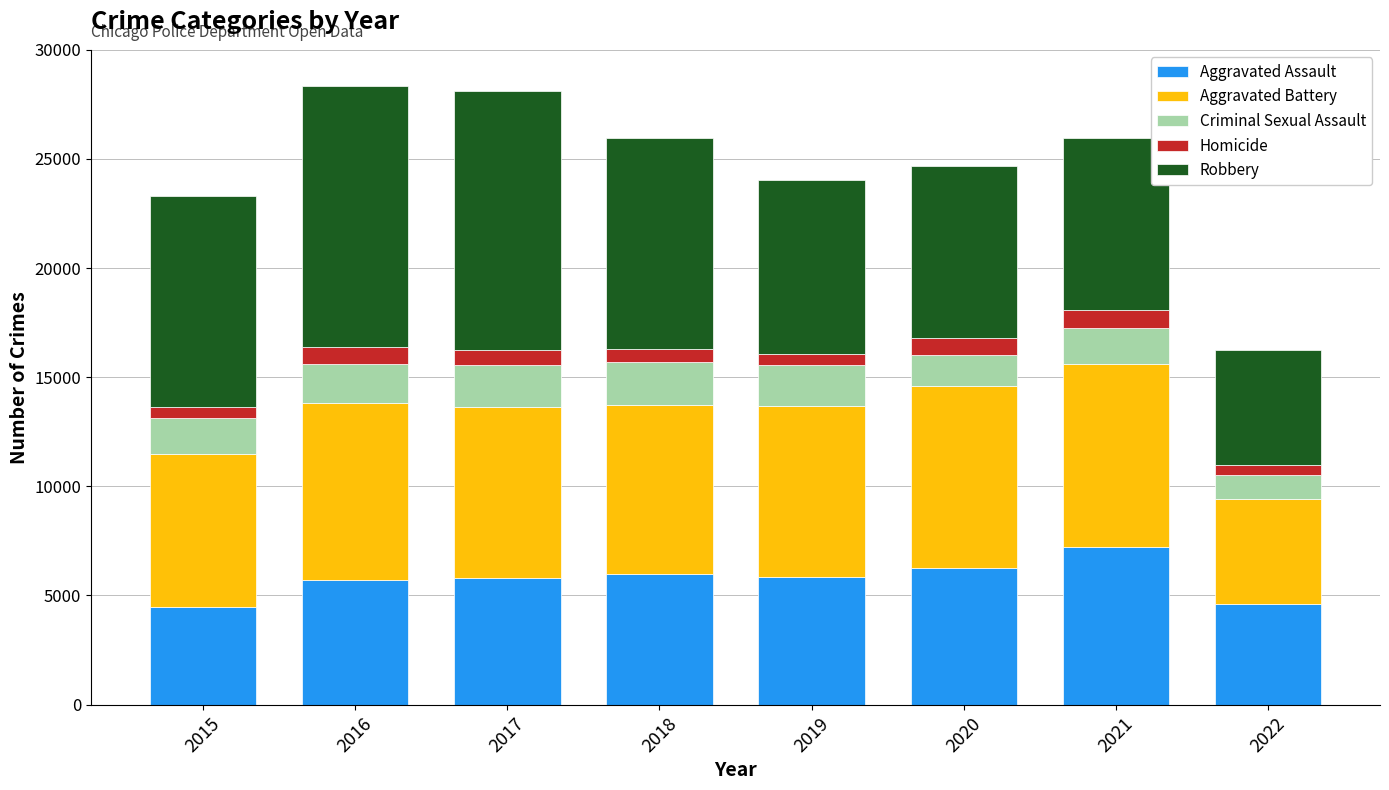

How many distinct data groups are displayed?

5